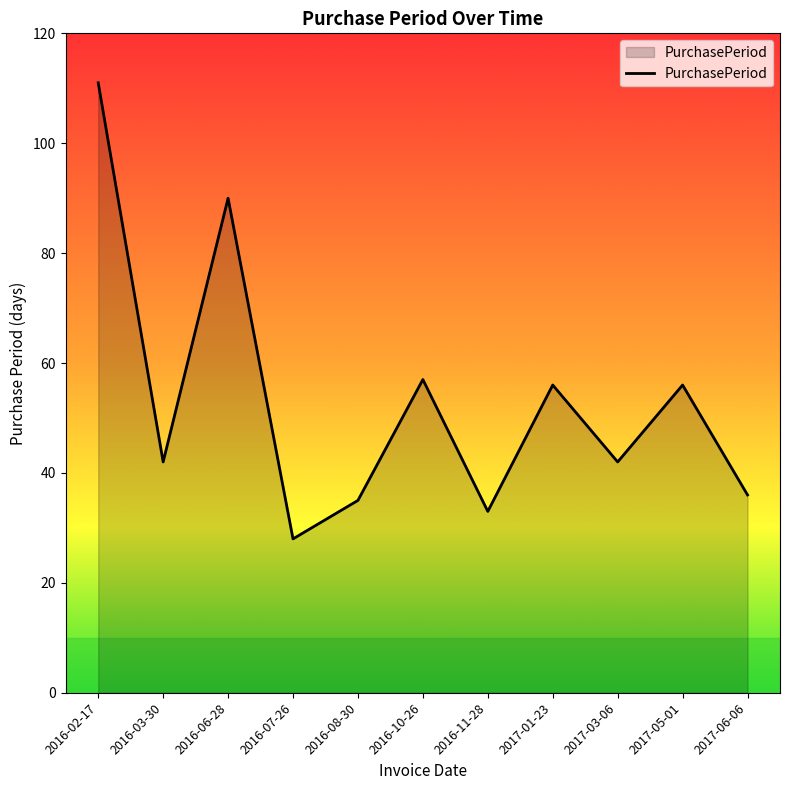

Between 2017-03-06 and 2017-05-01, which is larger?

2017-05-01